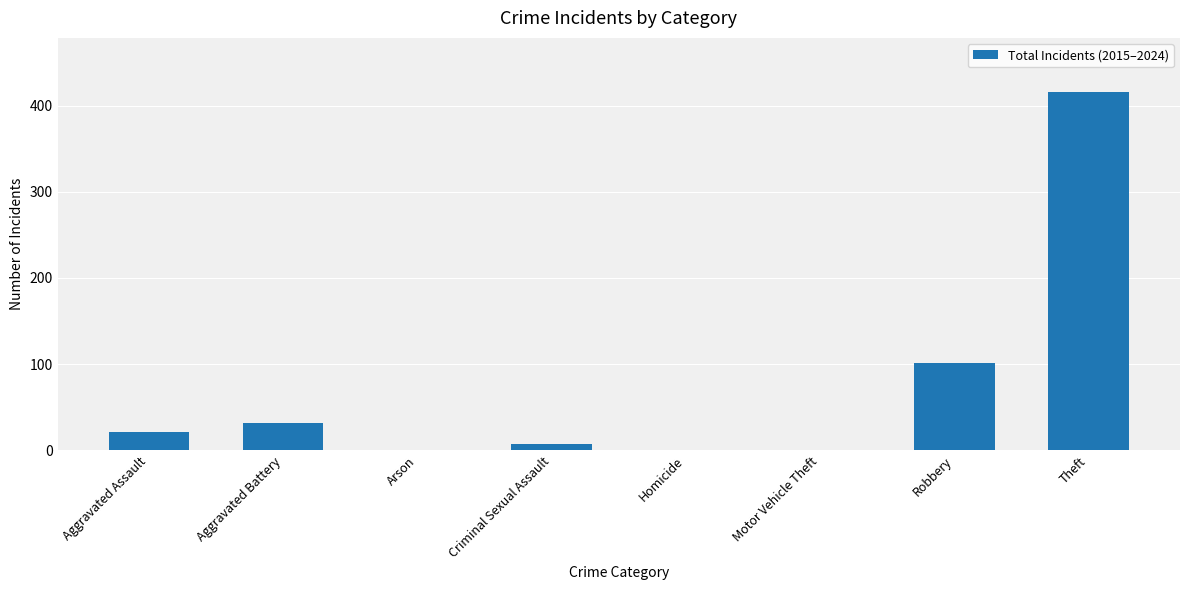

What is the maximum value shown in the chart?

416